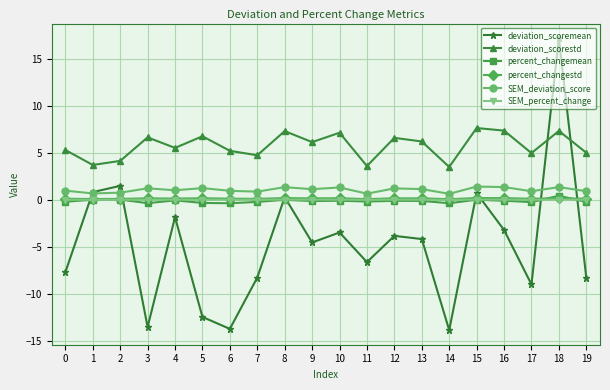

What is the maximum value shown in the chart?

17.2